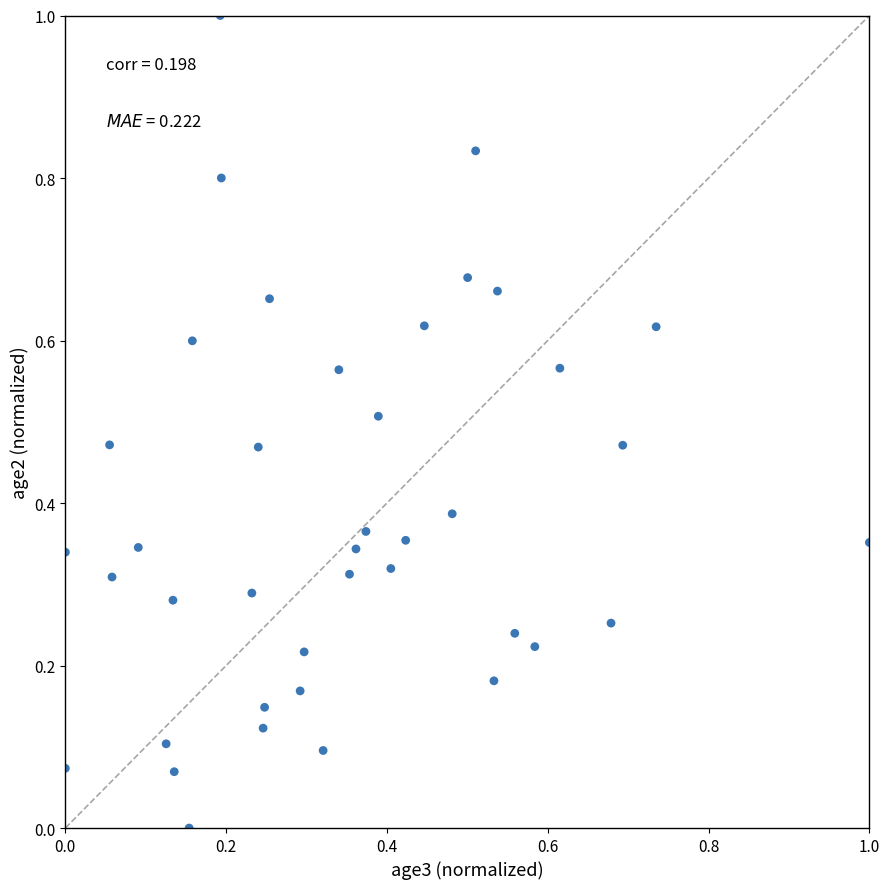

What is the range of X values (max minus min)?

1.0